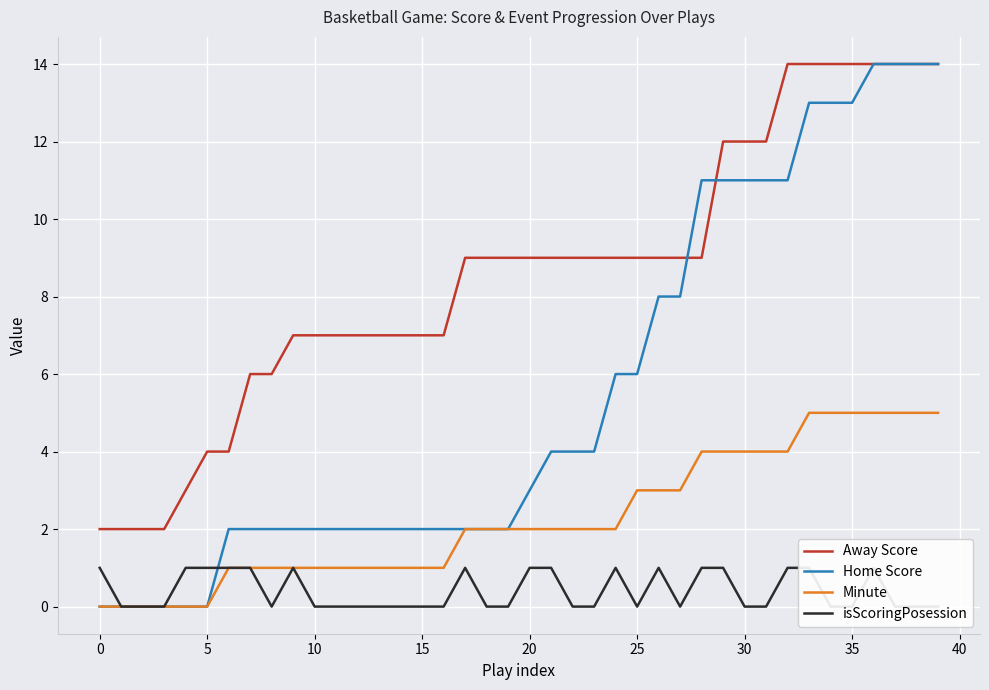

How many lines are shown in the chart?

4